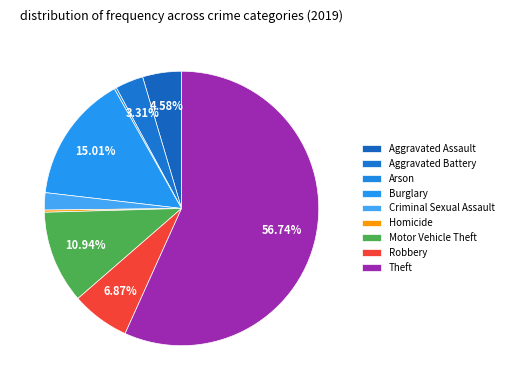

To the nearest percent, what is the combined percentage of Robbery and Arson?

7%